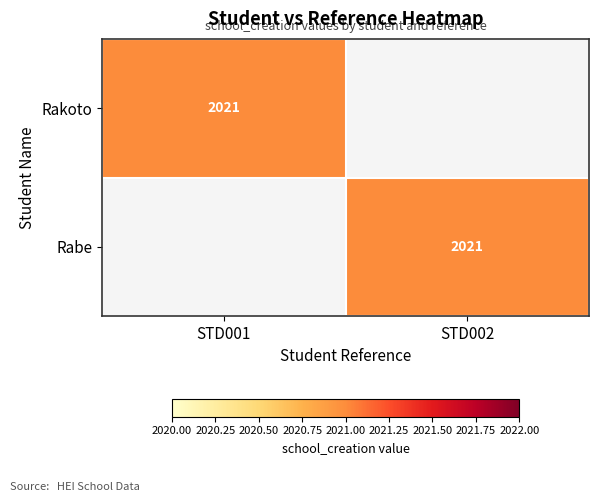

Is it true that Rabe equals 2021 at STD002?

True